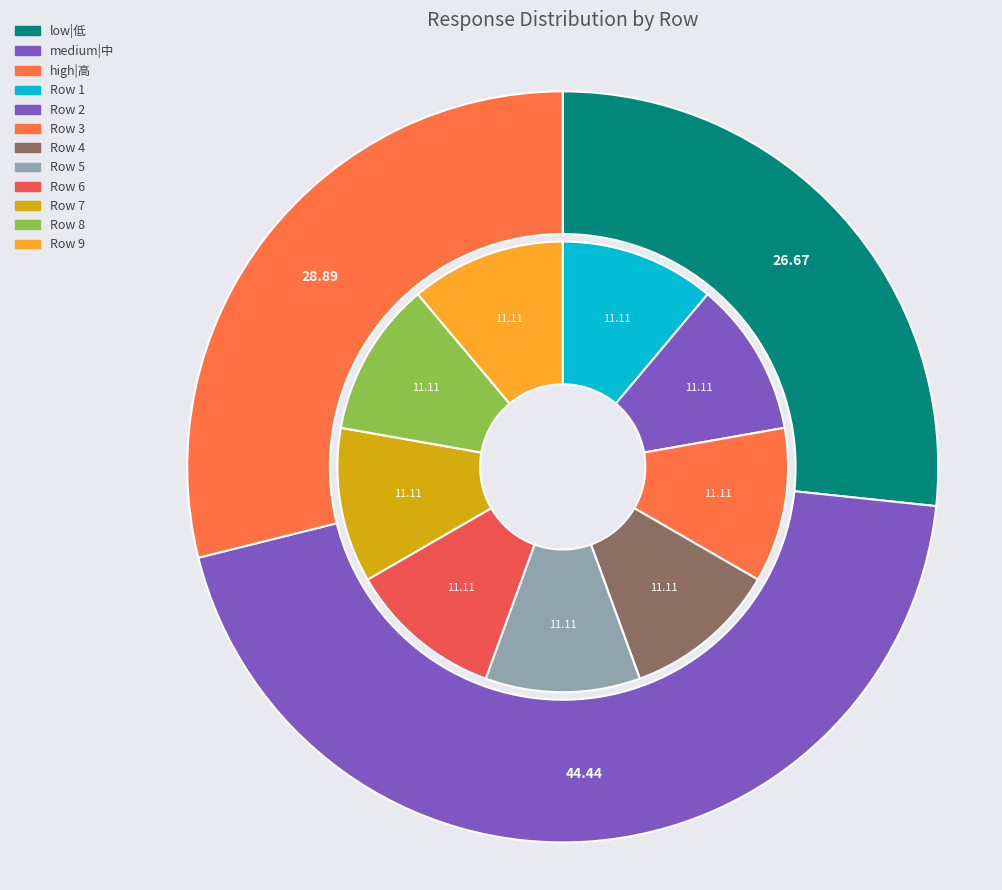

What is the spread (max minus min) of values at 8?

1